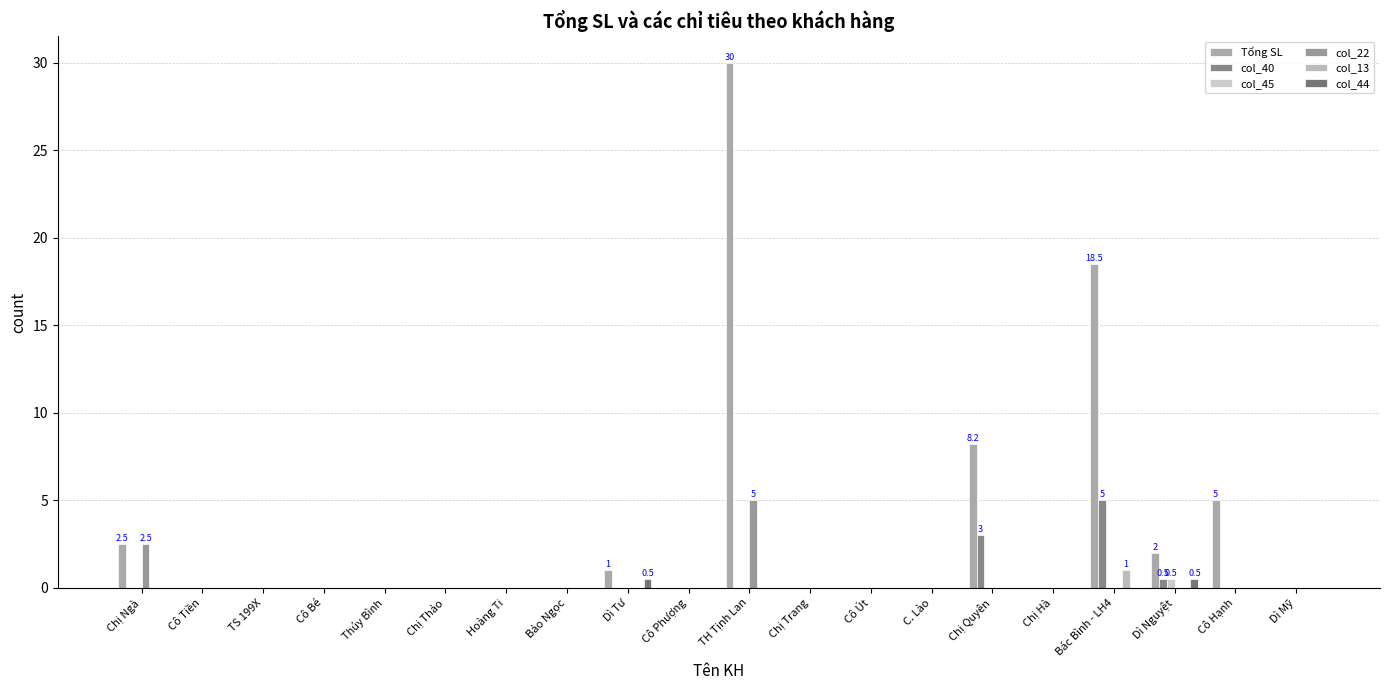

Are the bars horizontal?

No